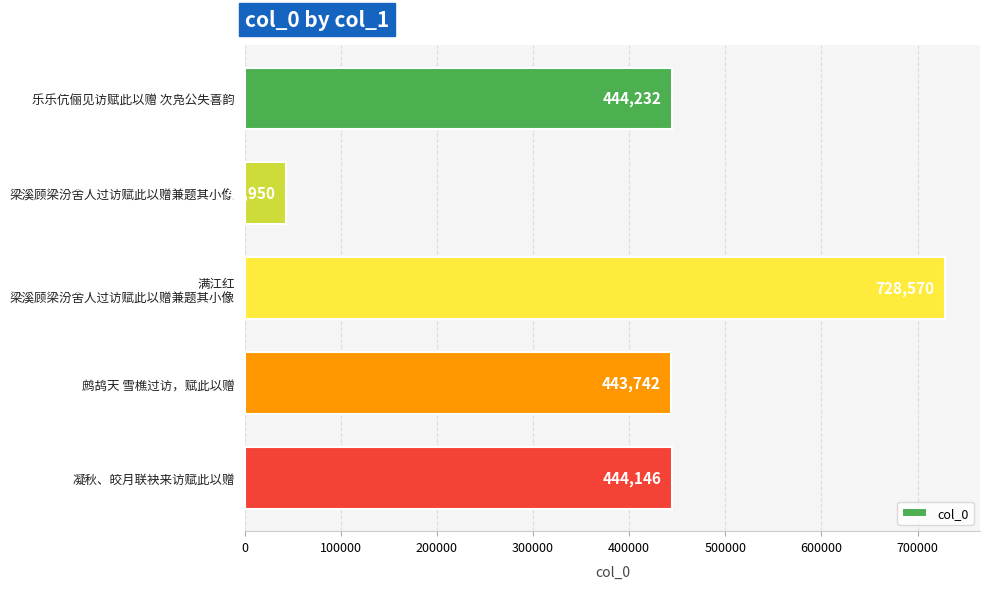

How many data points does each series have?

5